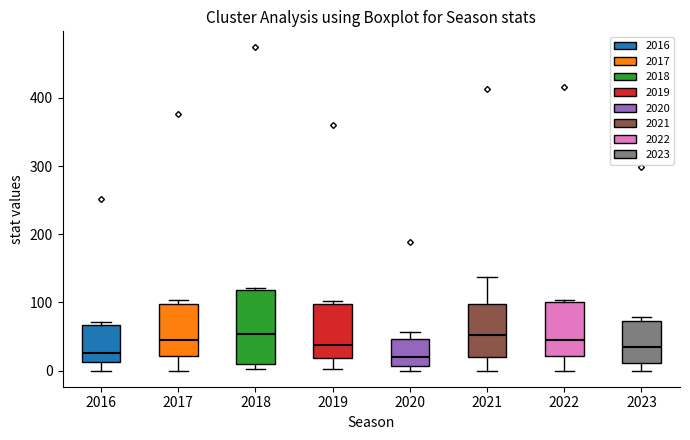

Where does the lower whisker of the box at x = 2022 end on the y-axis? The values are not printed on the chart, so give them approximately, as read against the axis.

0